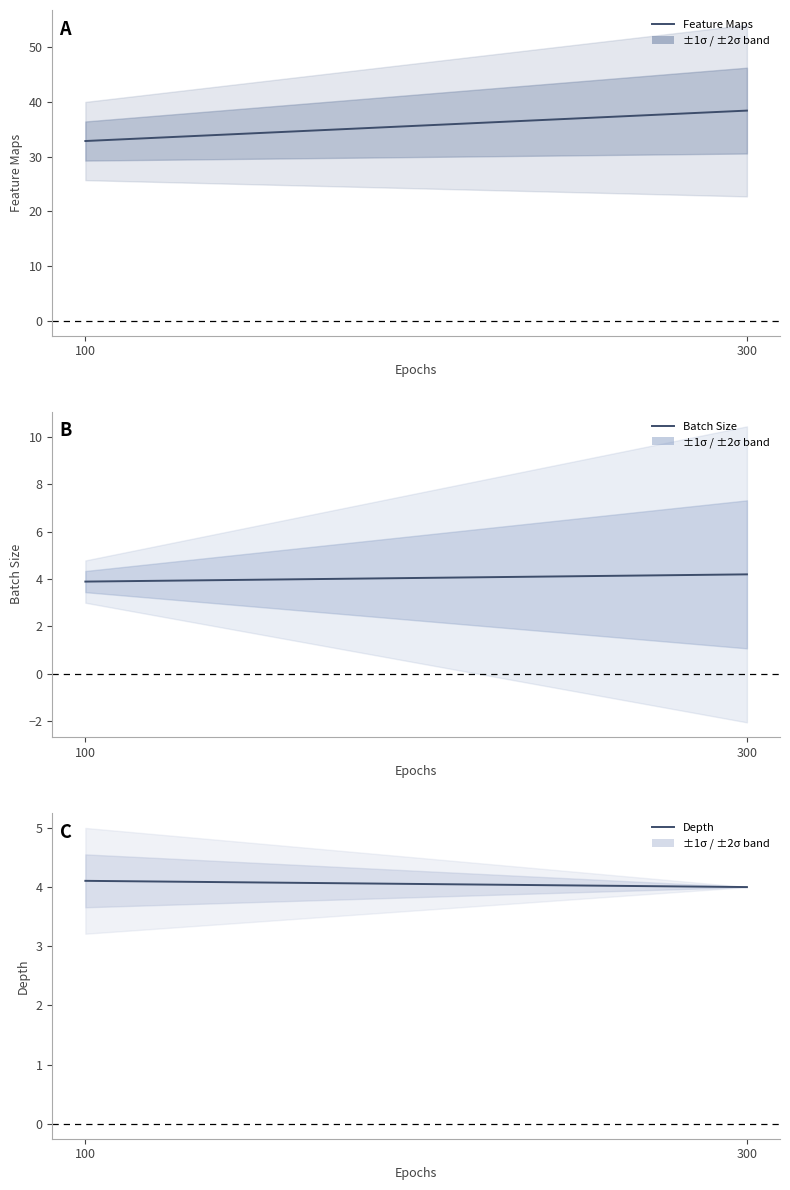

Reading left to right, extract all data points from this chart.

Feature Maps: 100=32.8	300=38.4
Batch Size: 100=3.9	300=4.2
Depth: 100=4.1	300=4.0